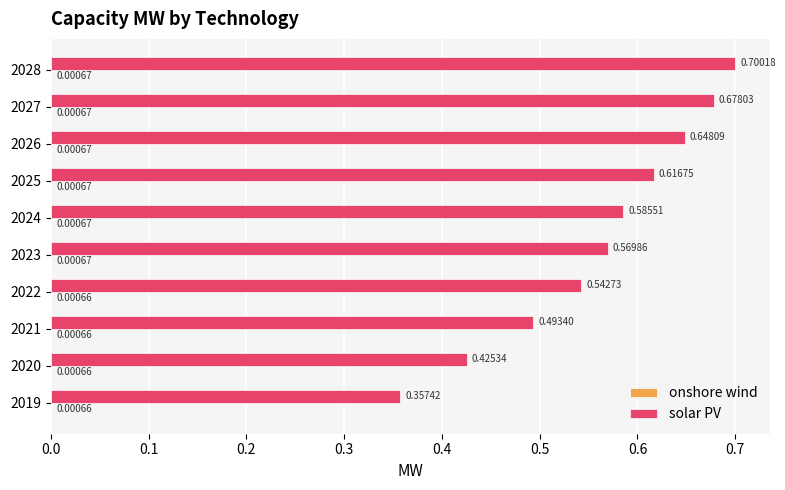

Between 2020 and 2024, which series saw the biggest shift?

solar PV